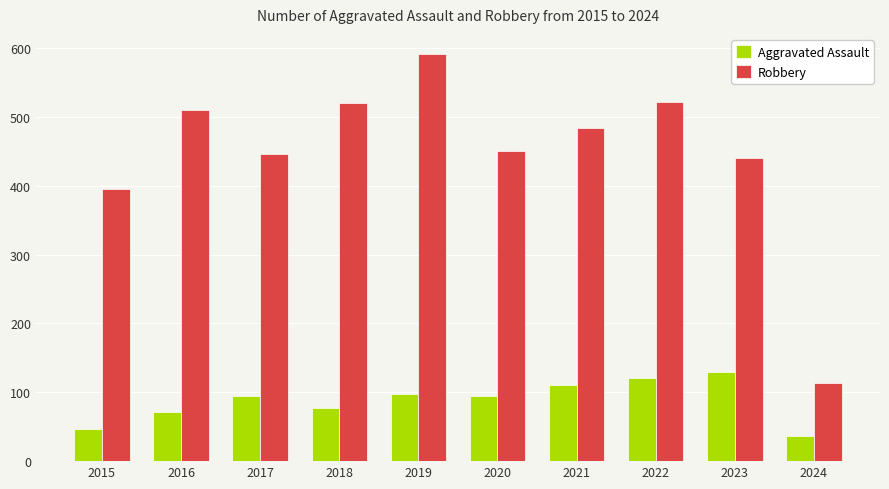

How many data points in Aggravated Assault are less than 95?

5